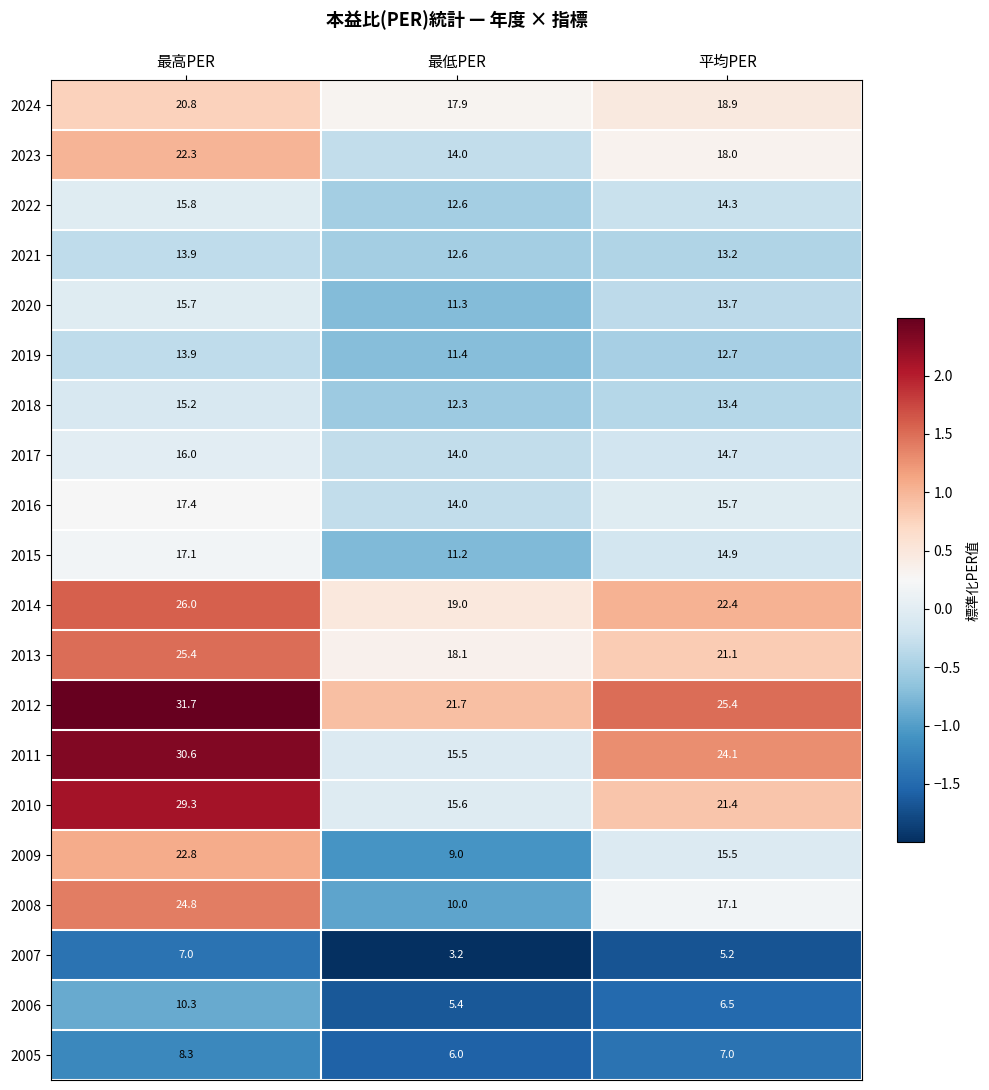

What is the difference between the maximum and minimum values in the 2018 series?

2.9